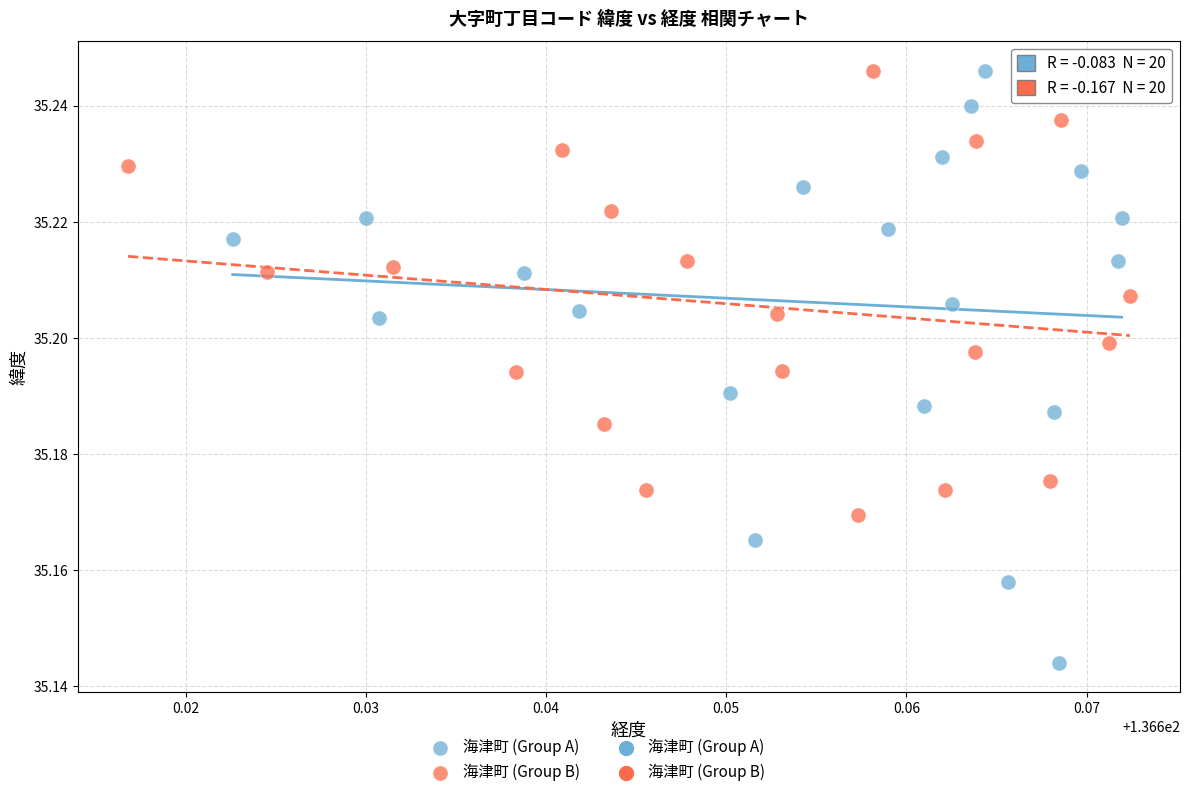

Which series has the widest spread of Y values?

海津町 (Group A)